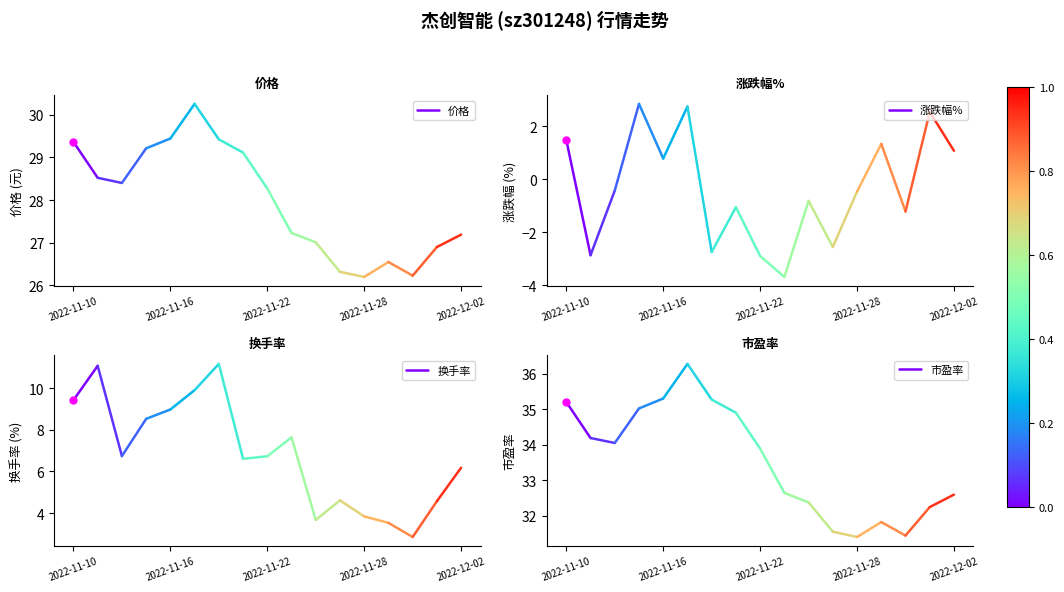

Which series contains the lowest Y value?

涨跌幅%